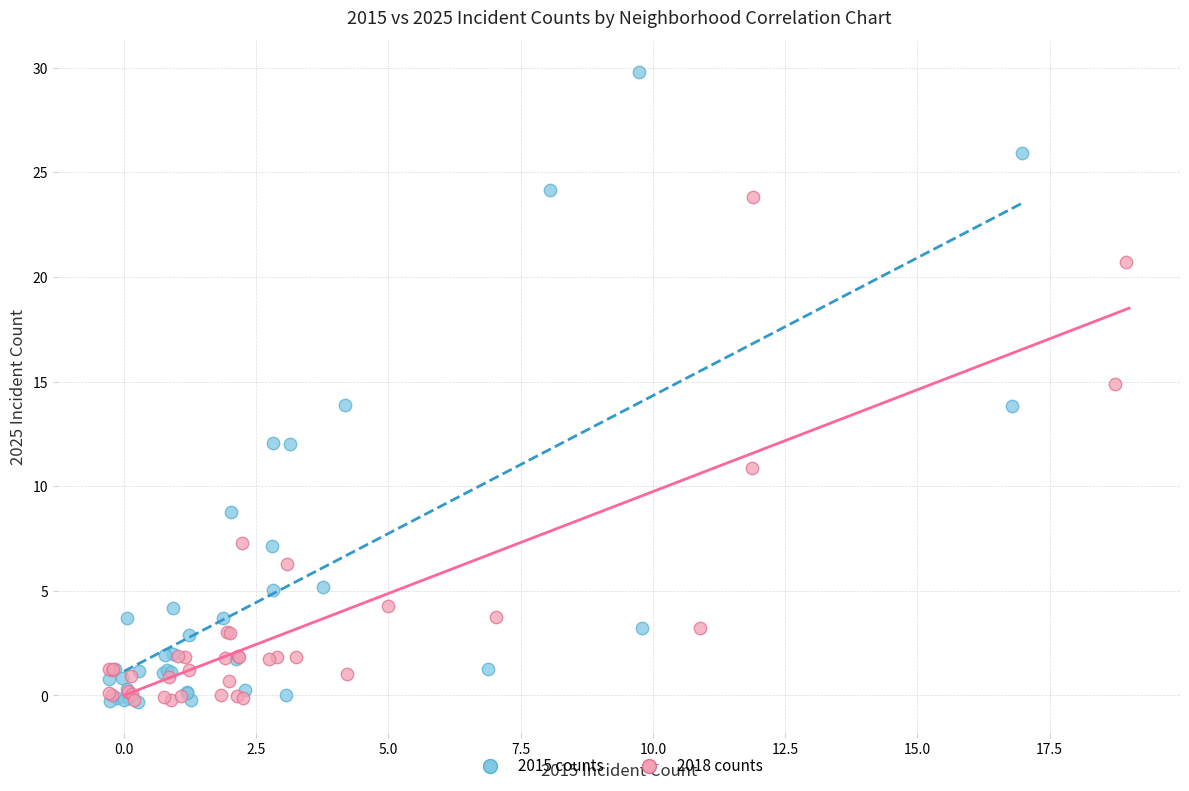

Which series has the largest Y range (max minus min)?

2015 counts